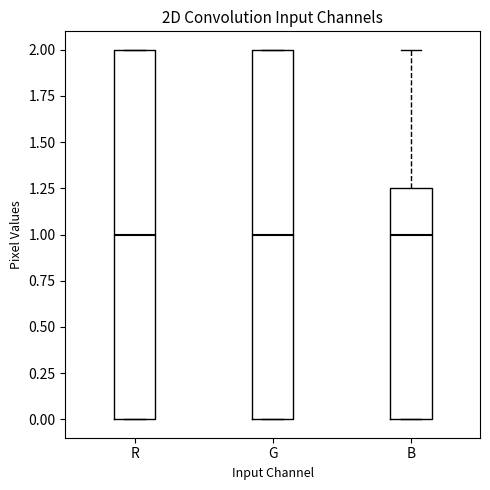

Where is the lower edge of the box for G on the y-axis? The values are not printed on the chart, so give them approximately, as read against the axis.

0.00